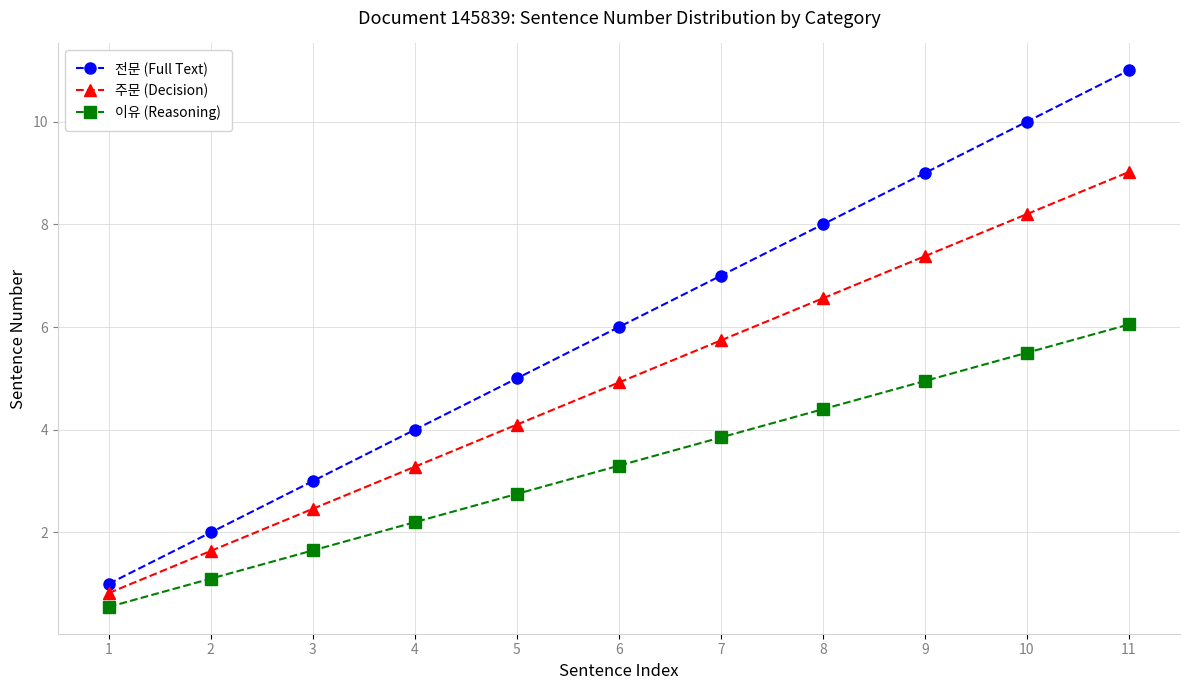

Is it true that 주문 (Decision) equals 8.2 at 10?

True